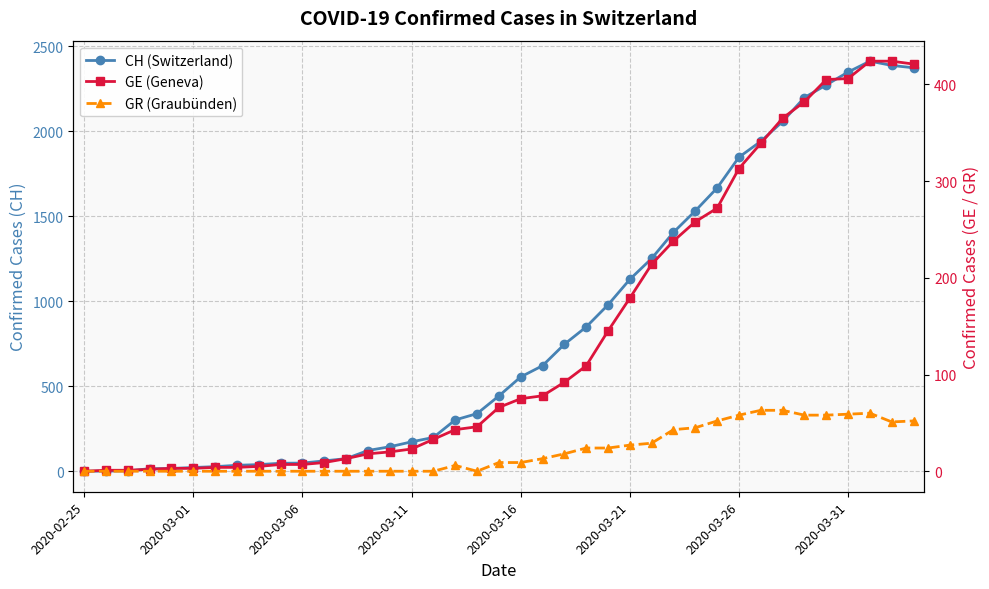

The value of GR (Graubünden) at 2020-03-21 is 46. True or false?

False